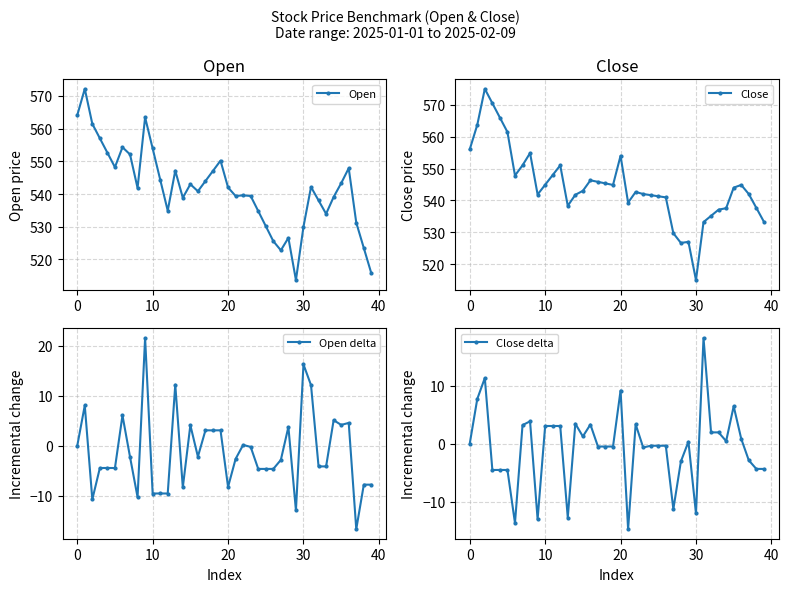

True or false: Open and Open delta intersect in this chart.

False